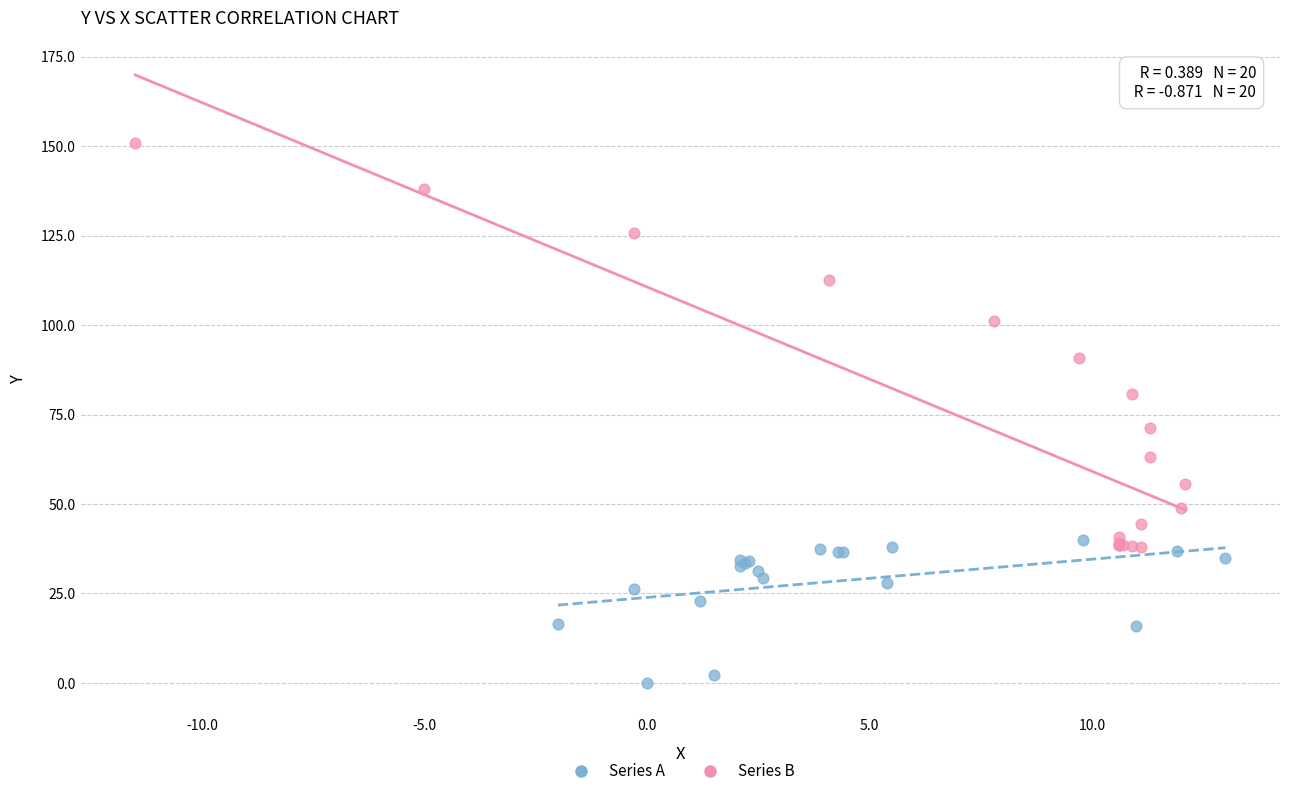

Which series contains the lowest Y value?

Series A